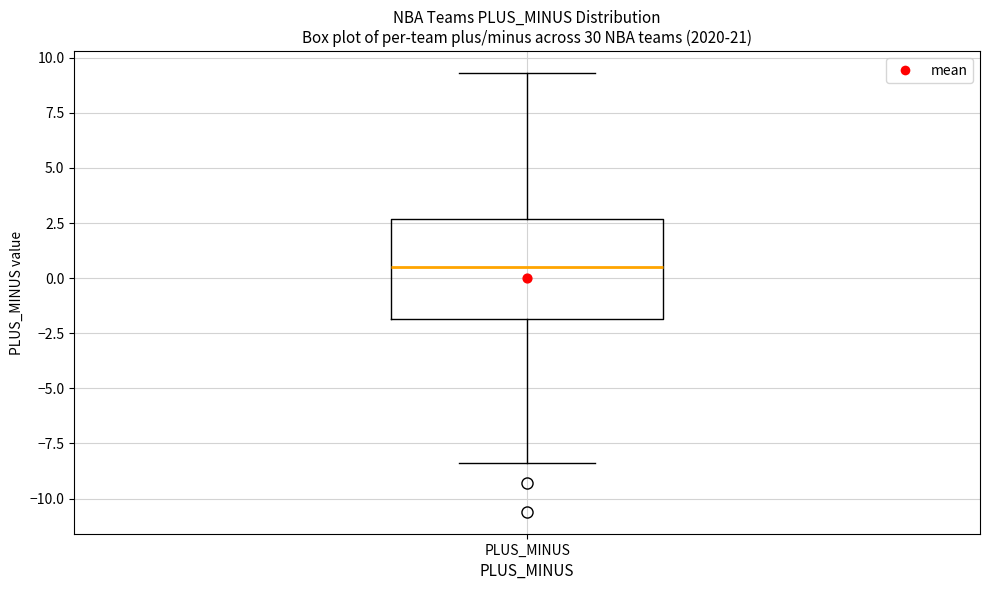

Read this box plot against the y-axis: the position of the median line, the range covered by the box, and the ends of both whiskers. The values are not printed on the chart, so give them approximately, as read against the axis.

median 0.5, box -2.0 to 2.5, whiskers -8.5 to 9.5